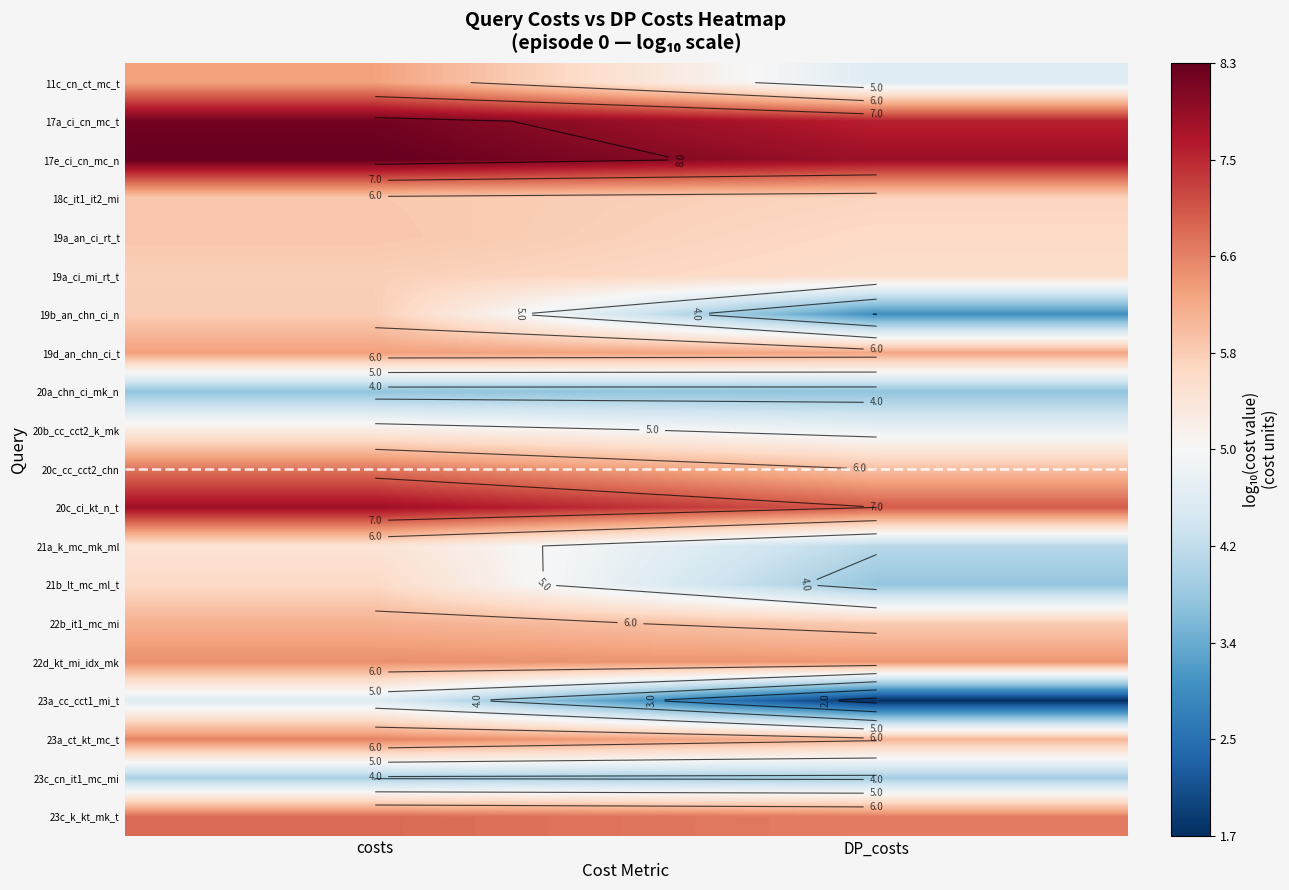

Is it true that 23a_ct_kt_mc_t equals 2.1 at costs?

False